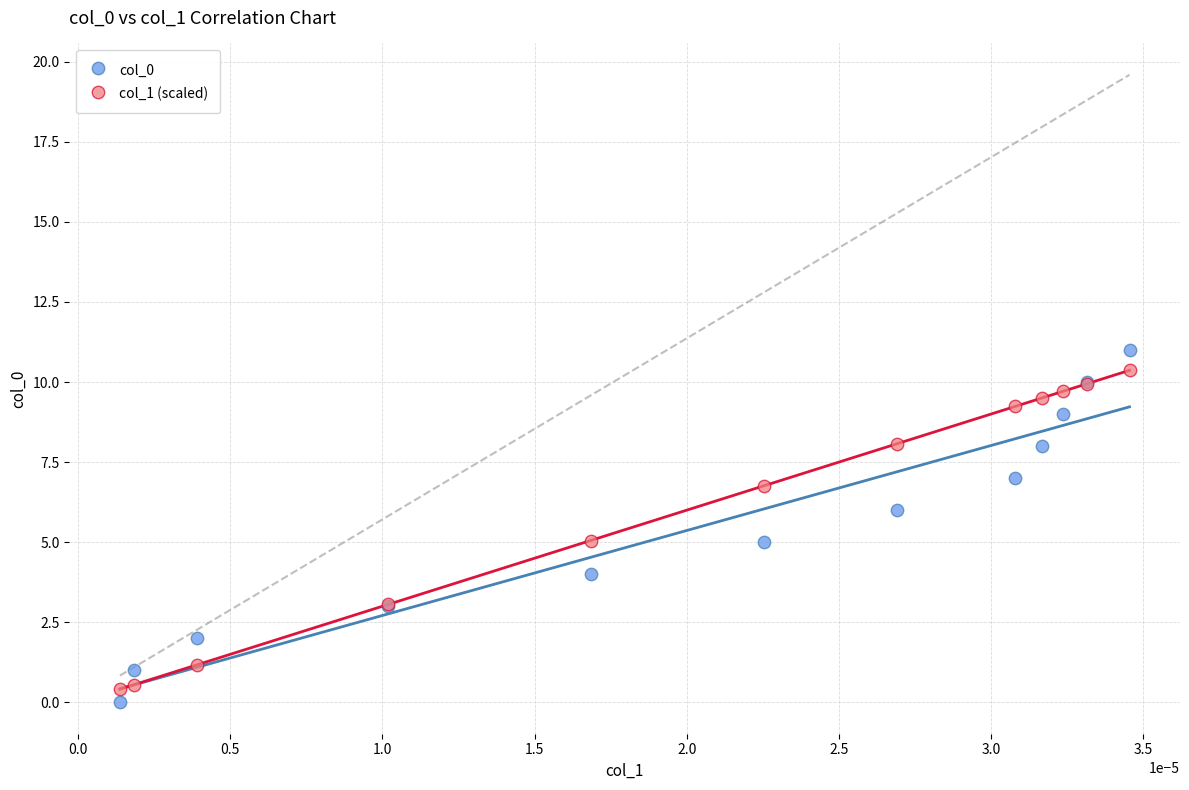

What are all the series names shown in the legend?

col_0, col_1 (scaled)